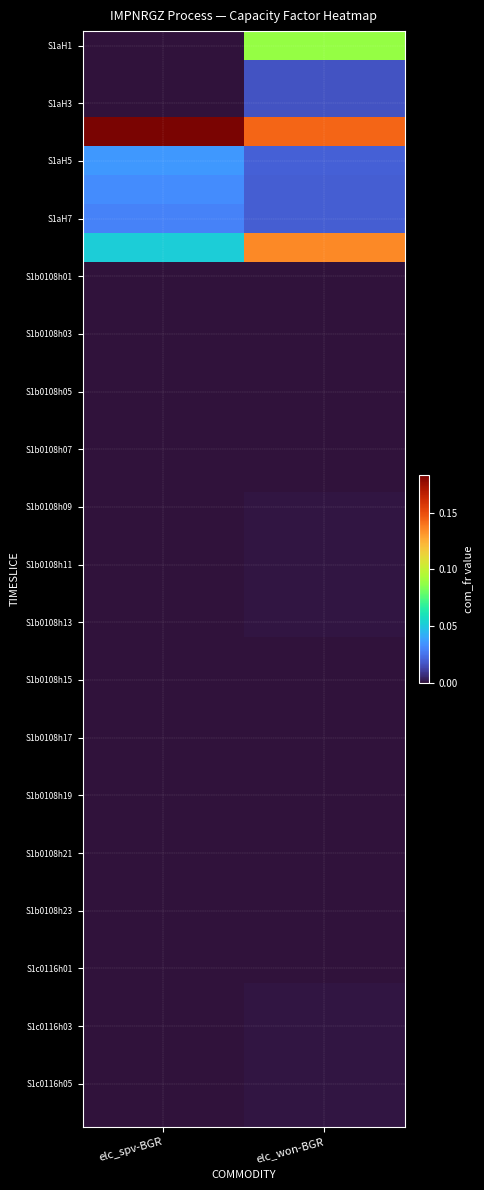

What is the total value across all series at elc_spv-BGR?

0.3